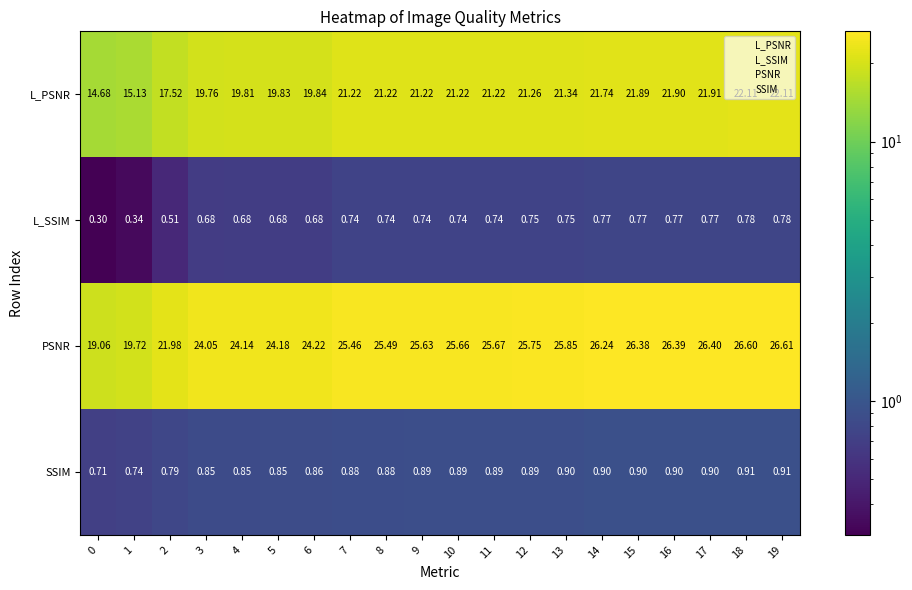

List the series in order of their peak value, highest first.

PSNR, L_PSNR, SSIM, L_SSIM